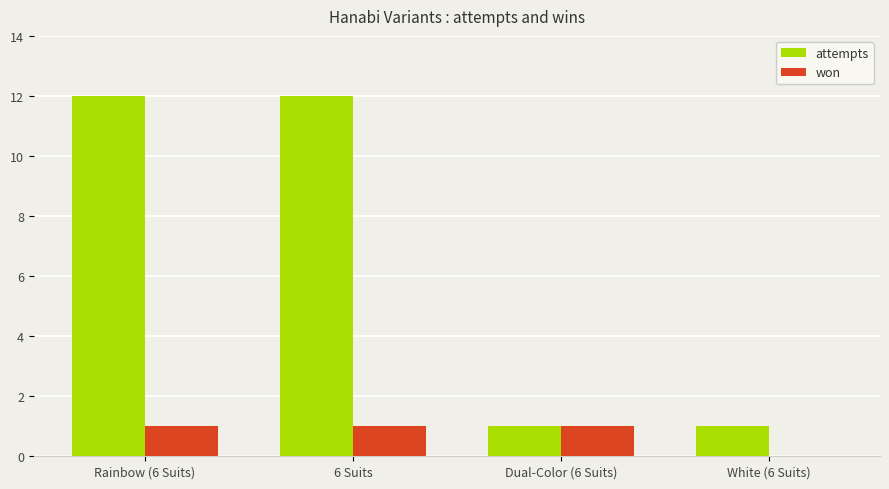

What is the sum of the attempts values at Dual-Color (6 Suits) and 6 Suits?

13